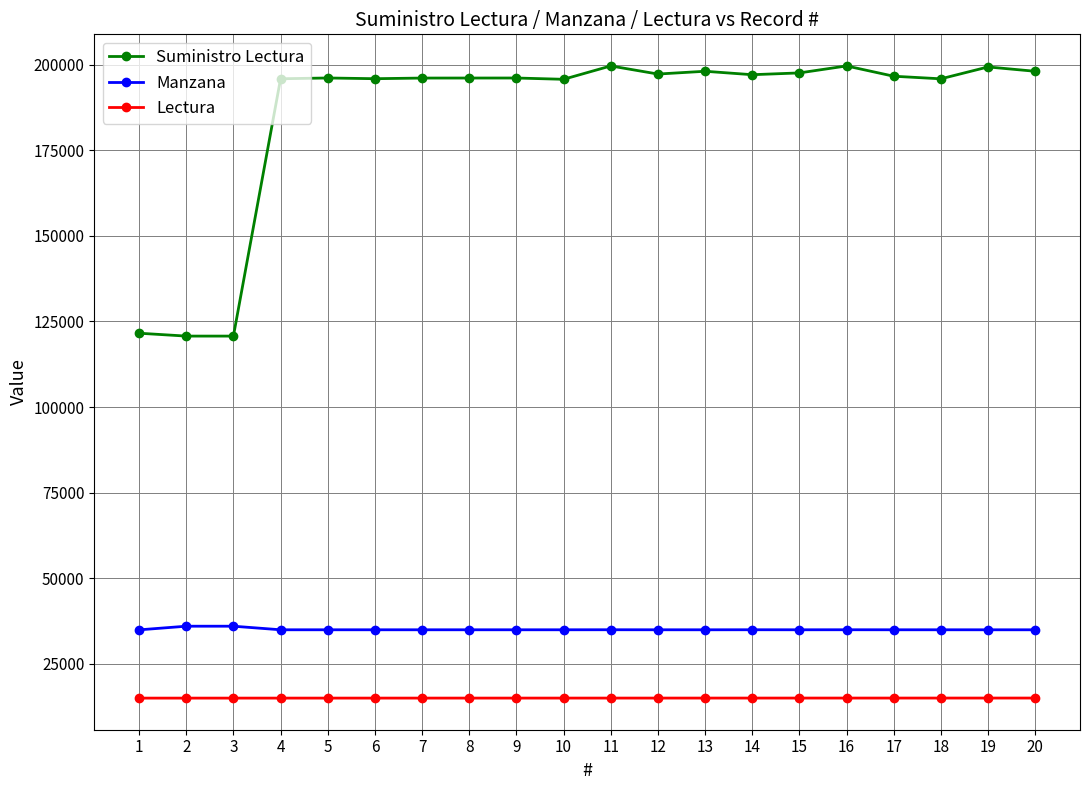

True or false: Suministro Lectura has more than 2 interior local peaks.

True